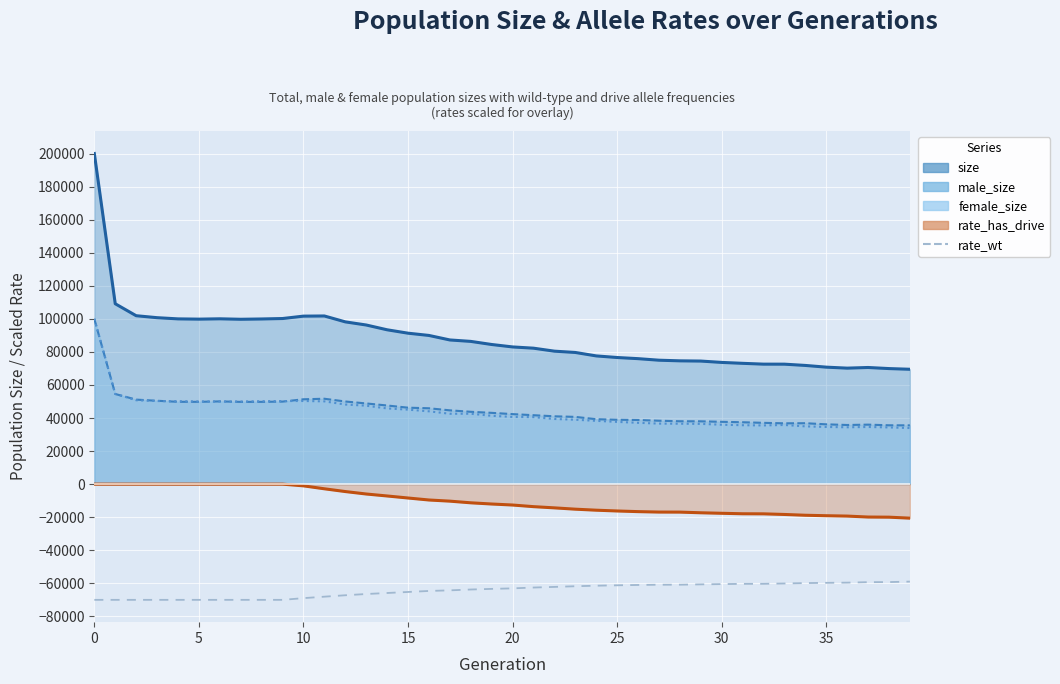

What is the label of the 16th point from the left?

15